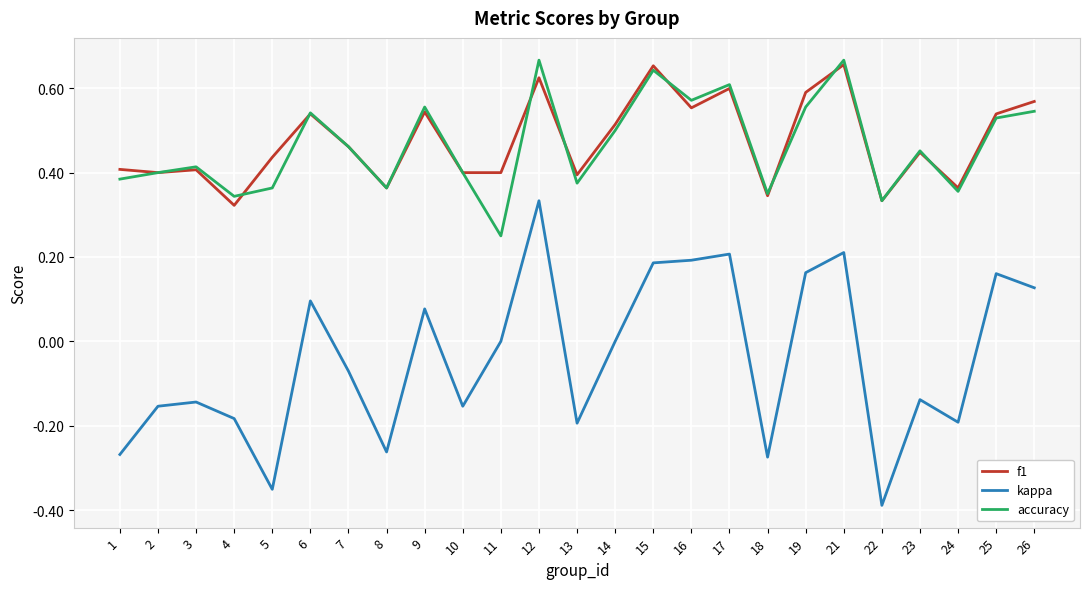

Which series has the largest total across all categories?

f1